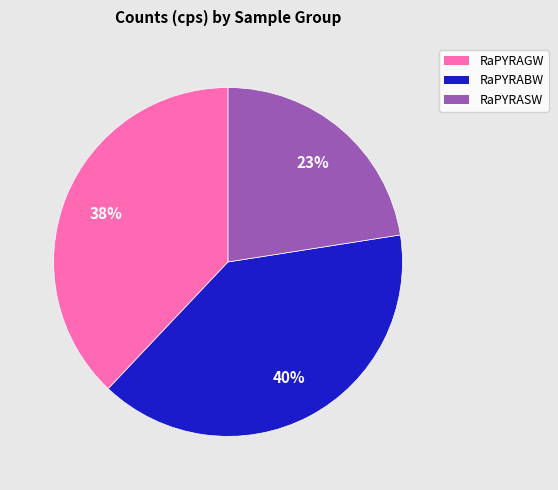

Is there any slice that represents more than half of the pie?

No